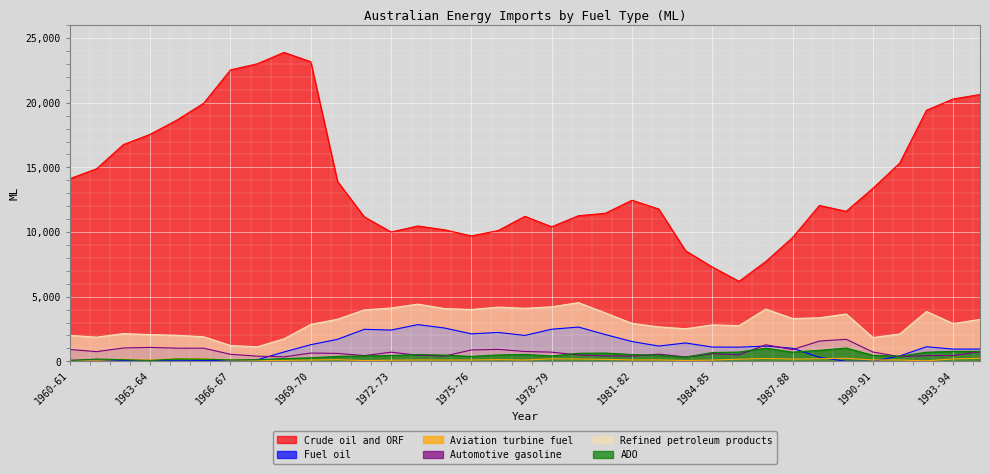

Between which two adjacent categories do Aviation turbine fuel and Fuel oil first intersect?

1960-61 and 1961-62